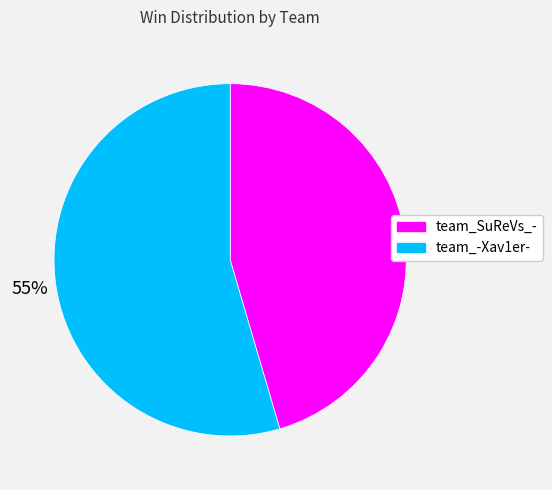

To the nearest percent, what portion does team_-Xav1er- represent?

55%